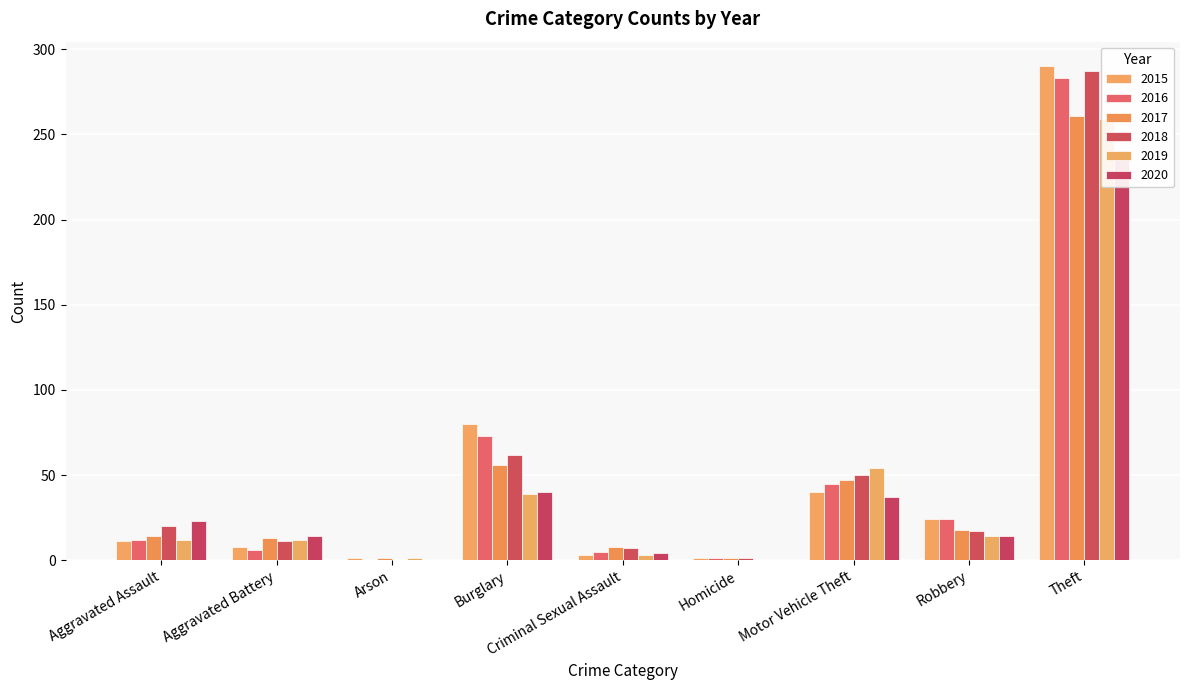

At which label does 2018 reach its peak?

Theft